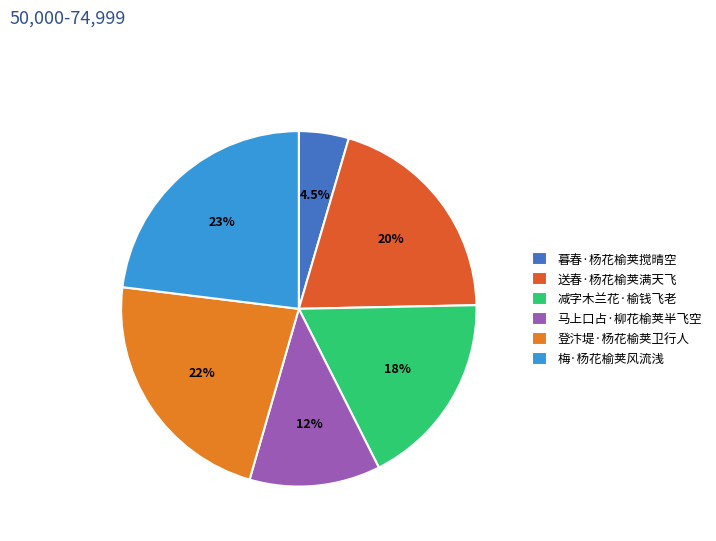

What is the ratio of the value at 登汴堤·杨花榆荚卫行人 to the value at 梅·杨花榆荚风流浅?

1.0